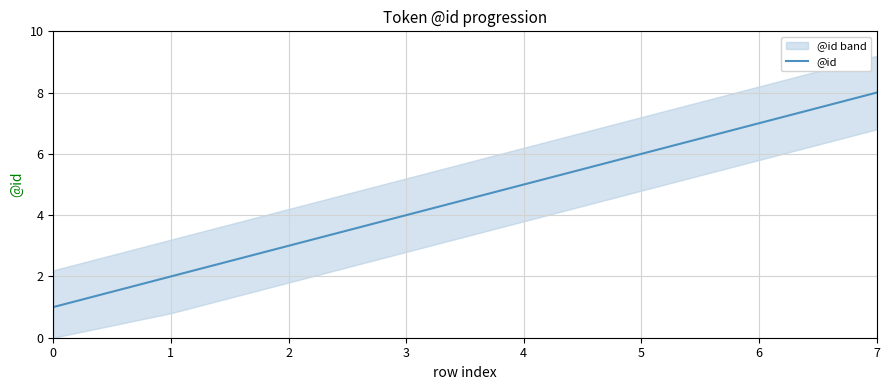

List the labels in order of value, largest first.

7, 6, 5, 4, 3, 2, 1, 0